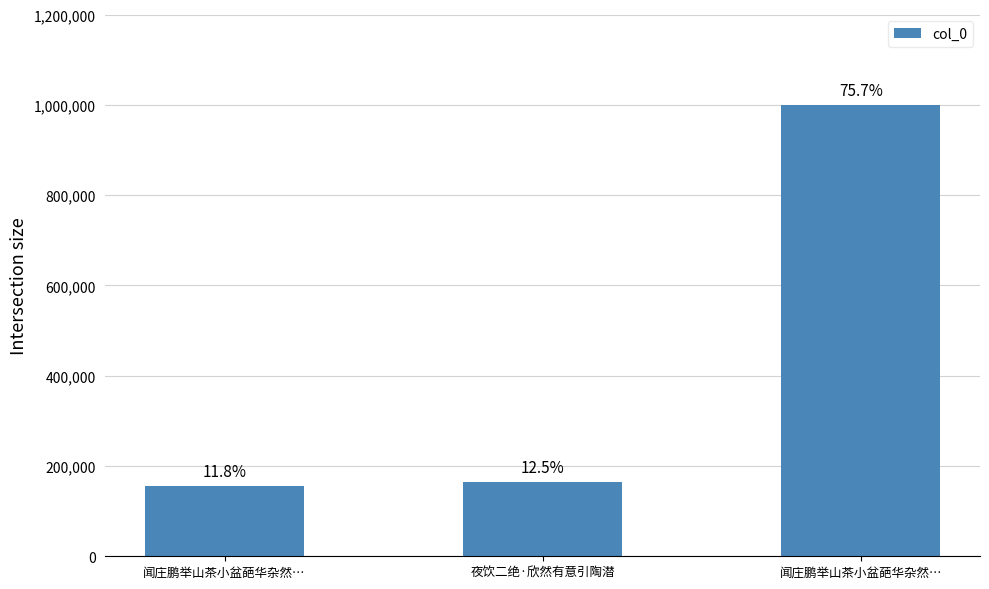

What is the average value?

439861